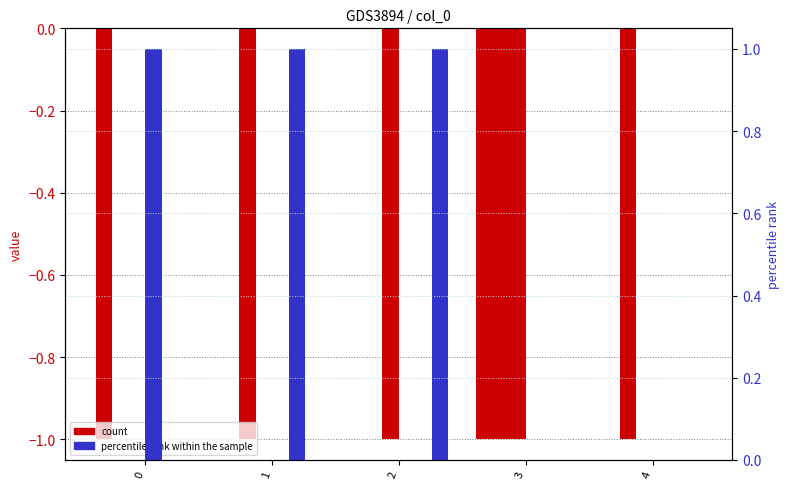

At 3, list the series in order from largest to smallest.

n_e_electrons_m3, y_ela, t_b_seconds, n_g_atoms_m3, y_iz_a, t_a_seconds